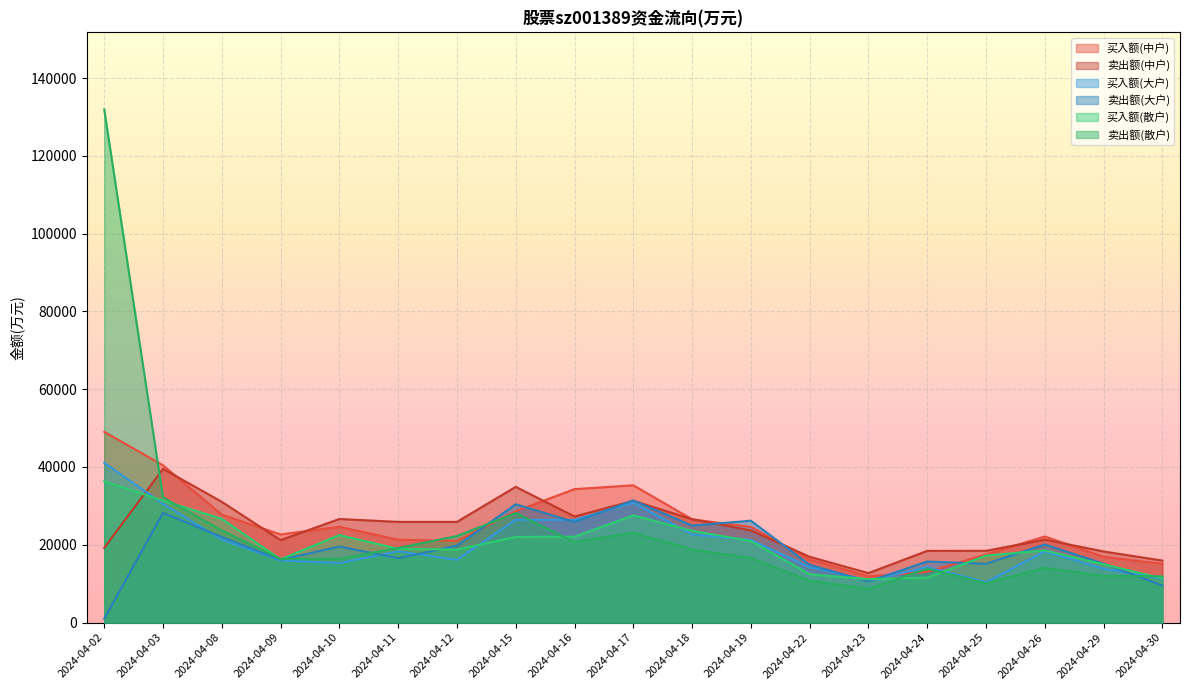

What is the difference between the maximum and minimum values in the 买入额(大户) series?

30692.6